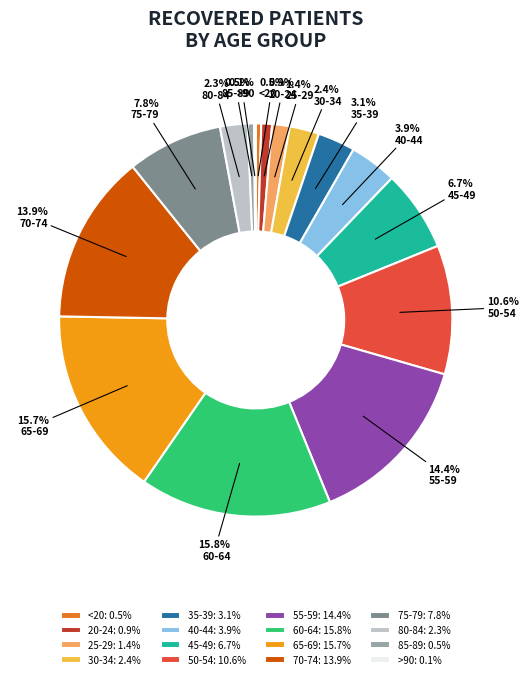

Does 85-89 account for over 50% of the chart?

No